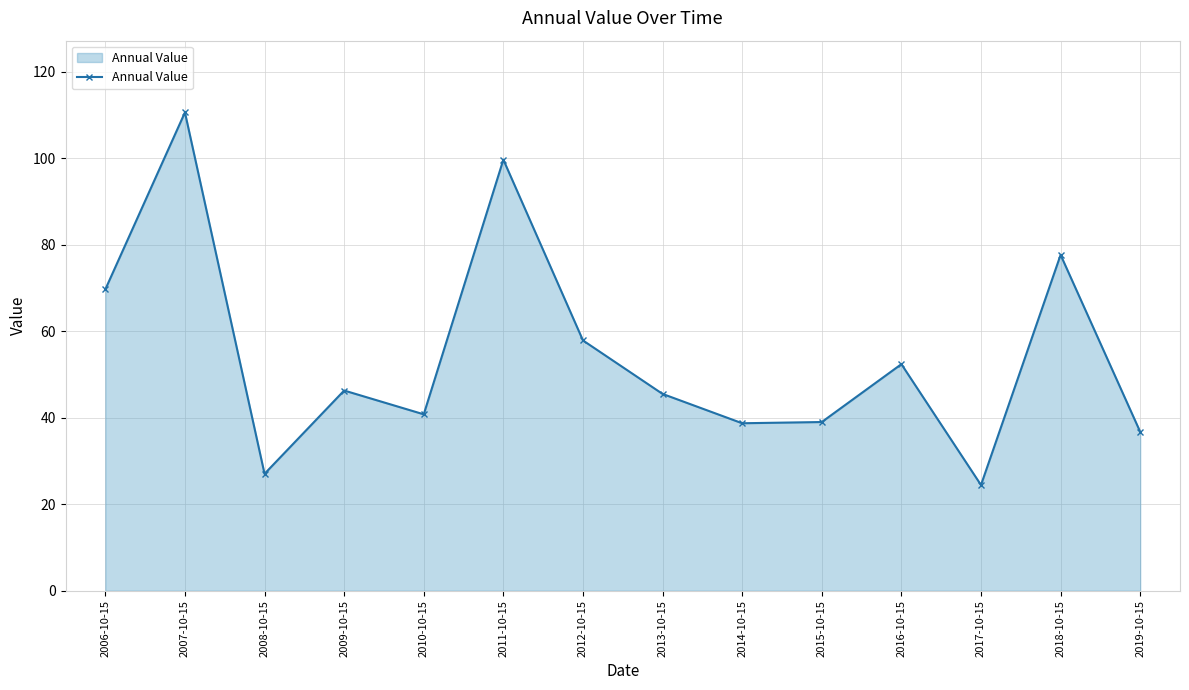

The chart shows a value of 28.0 at 2013-10-15. True or false?

False